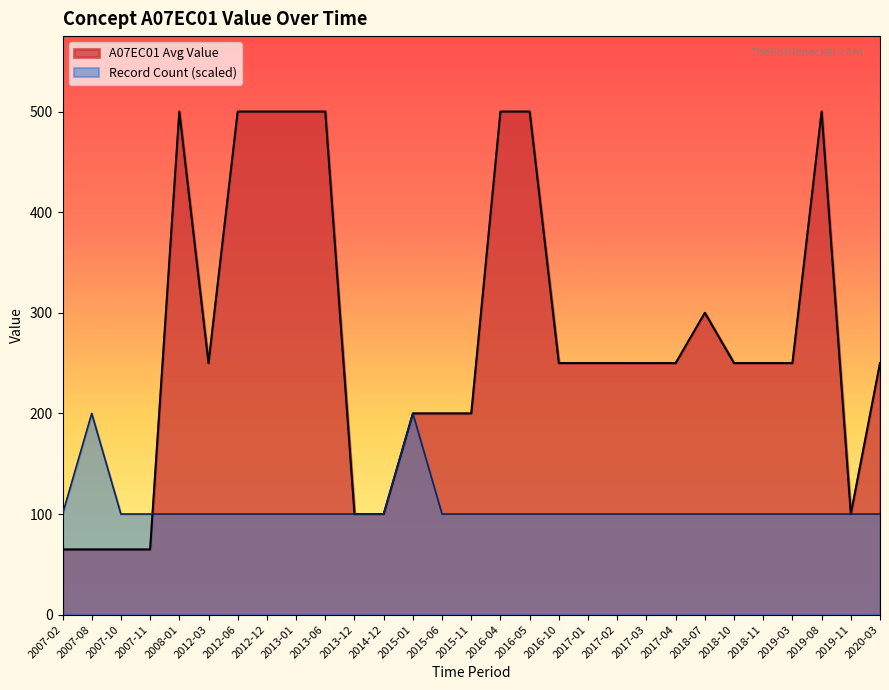

The value at 2007-08 is 64.8. True or false?

True